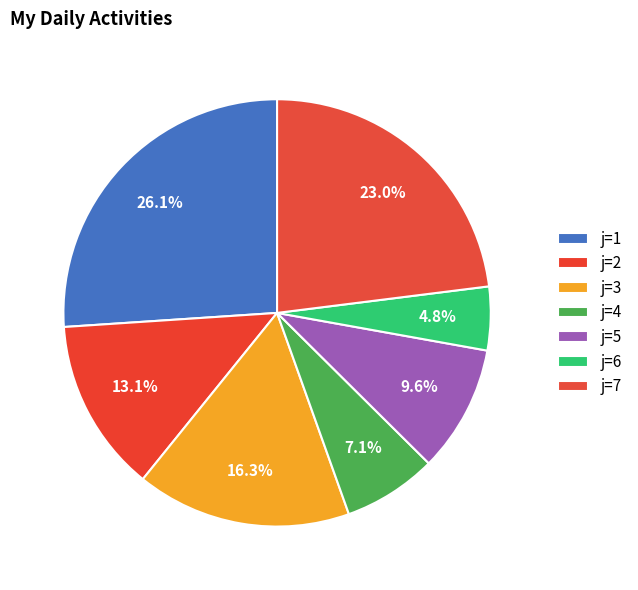

To the nearest percent, what is the combined percentage of j=6 and j=7?

28%